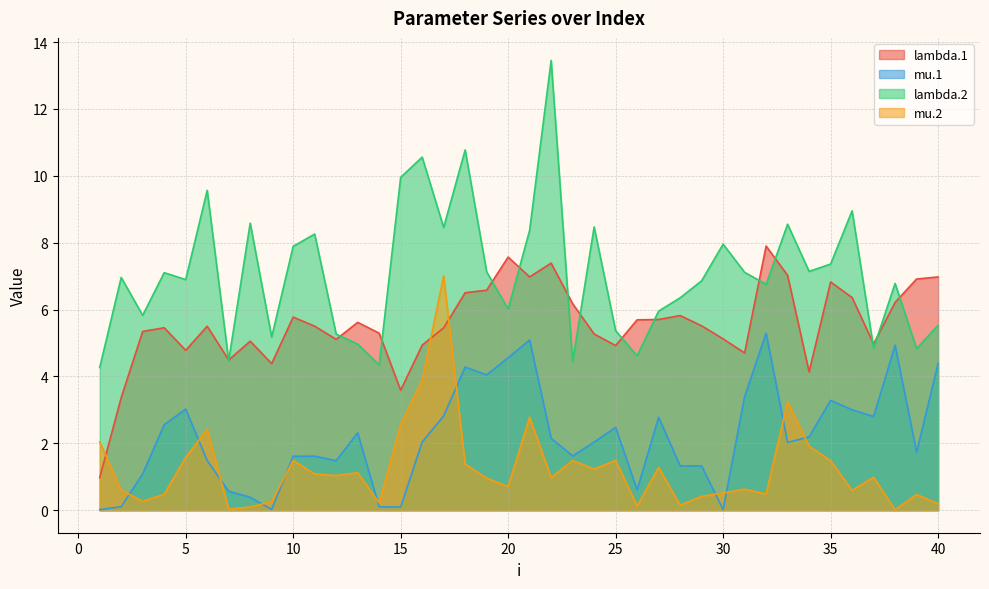

What value does the lambda.2 series have at 24?

8.5